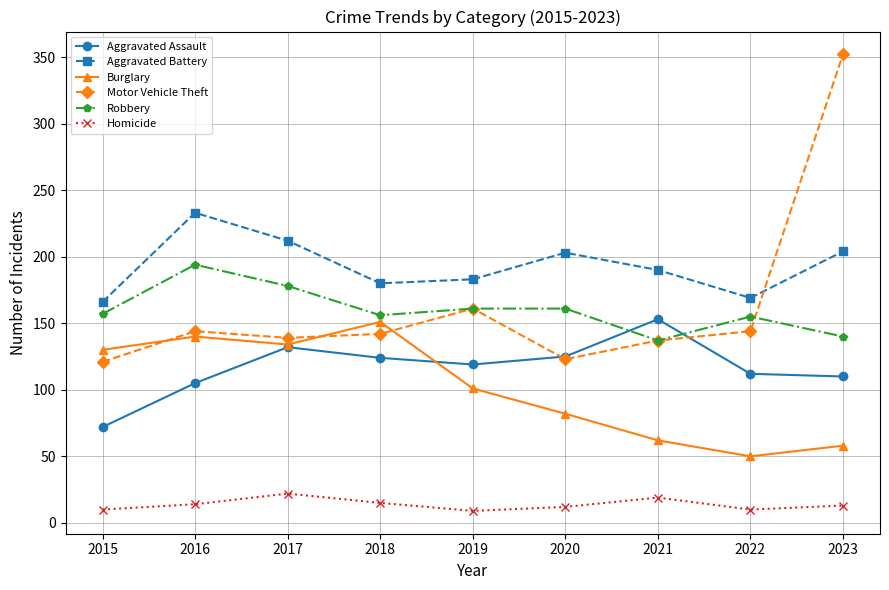

Where is the first local maximum for Aggravated Assault?

2017